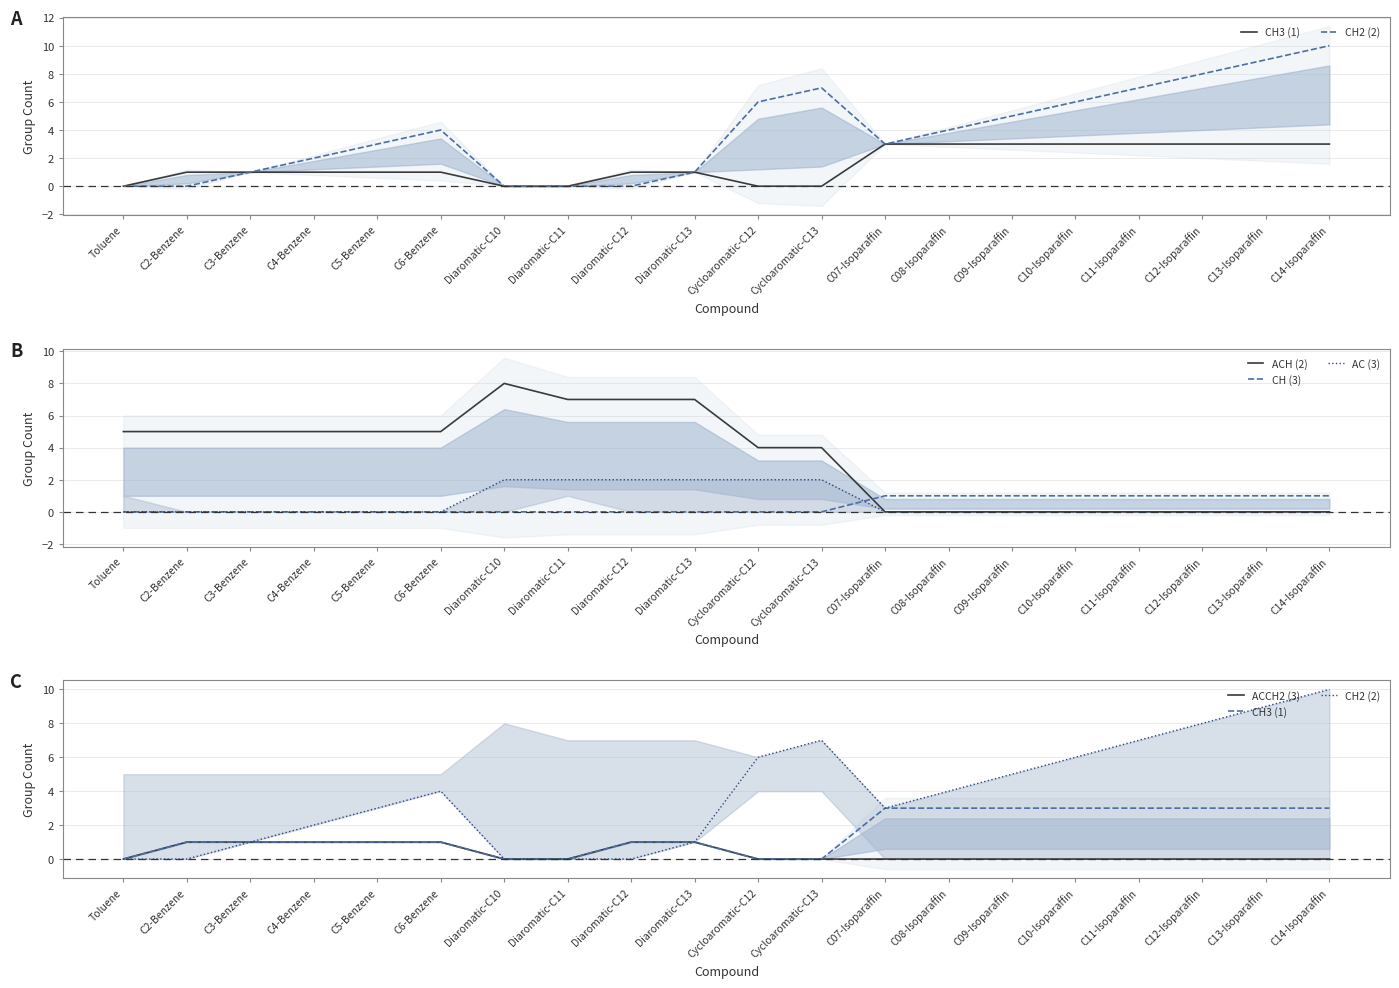

The value of CH2 (2) at C5-Benzene is 3. True or false?

True